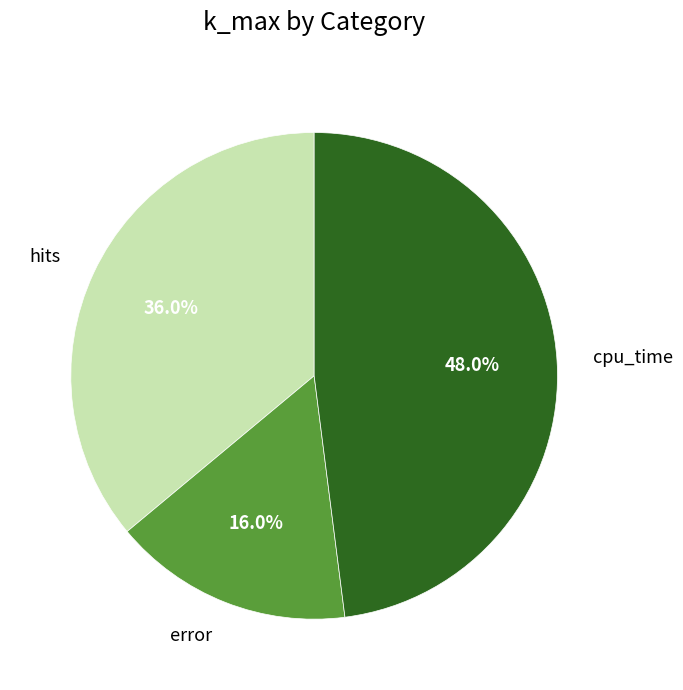

Is it true that cpu_time is 48% of the pie?

True